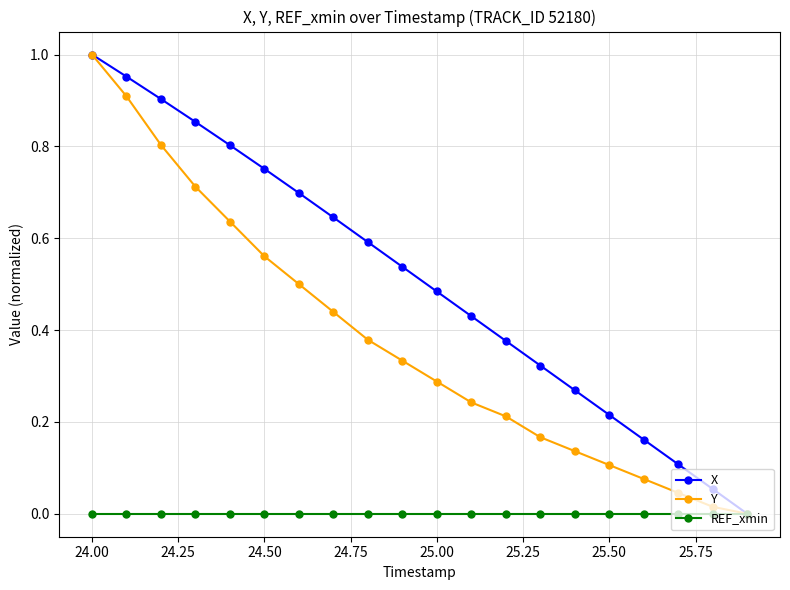

How many data points does each series have?

20